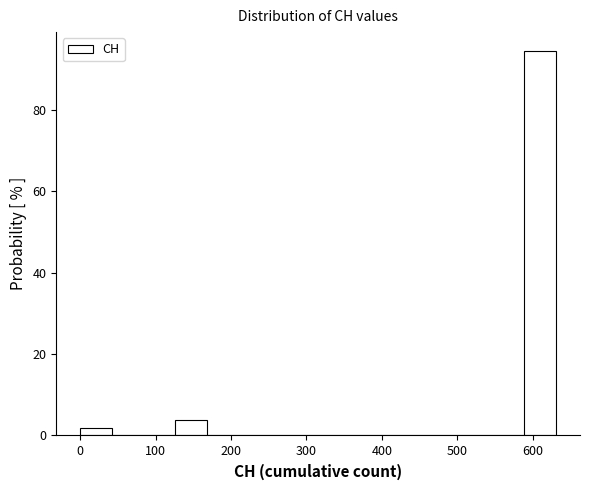

What is the height of the bar covering 590 to 630 on the x-axis? Neither the bar edges nor the heights are printed on the chart, so give them approximately, as read against the axes.

94